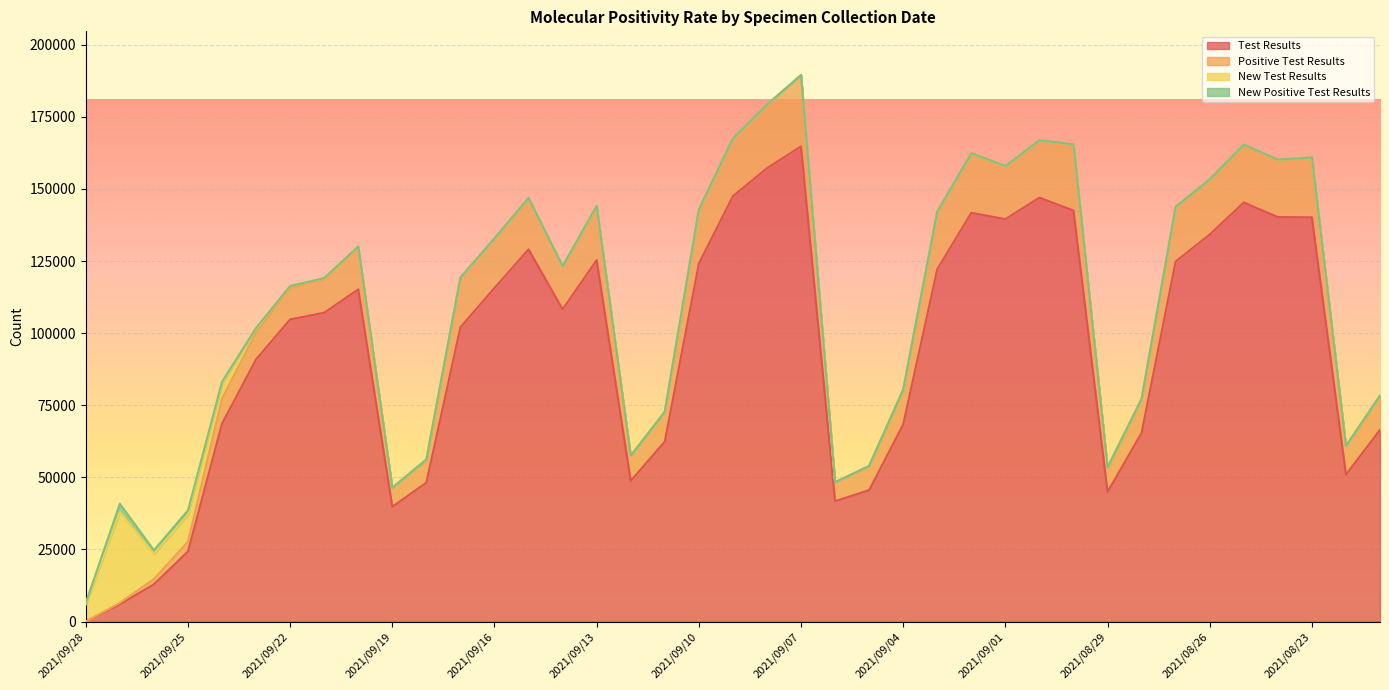

True or false: New Test Results has more than 1 interior local peaks.

True